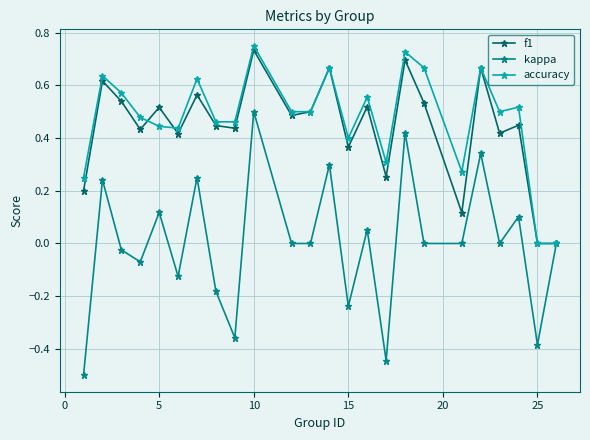

What is the difference between the maximum and second lowest values in the kappa series?

0.9